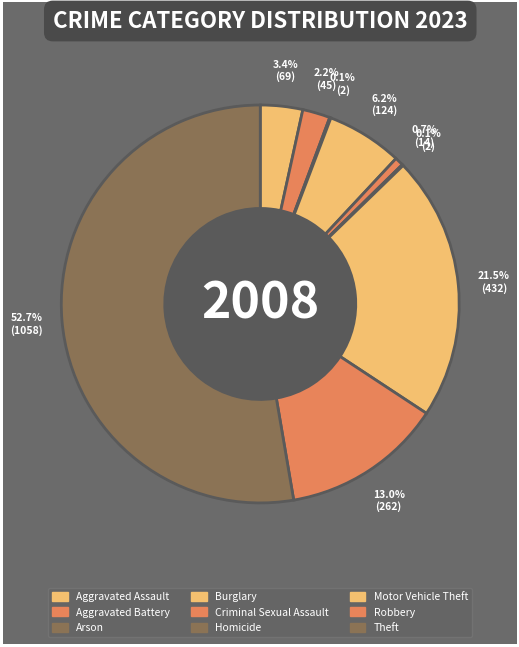

Rank the categories by value from lowest to highest.

Arson, Homicide, Criminal Sexual Assault, Aggravated Battery, Aggravated Assault, Burglary, Robbery, Motor Vehicle Theft, Theft